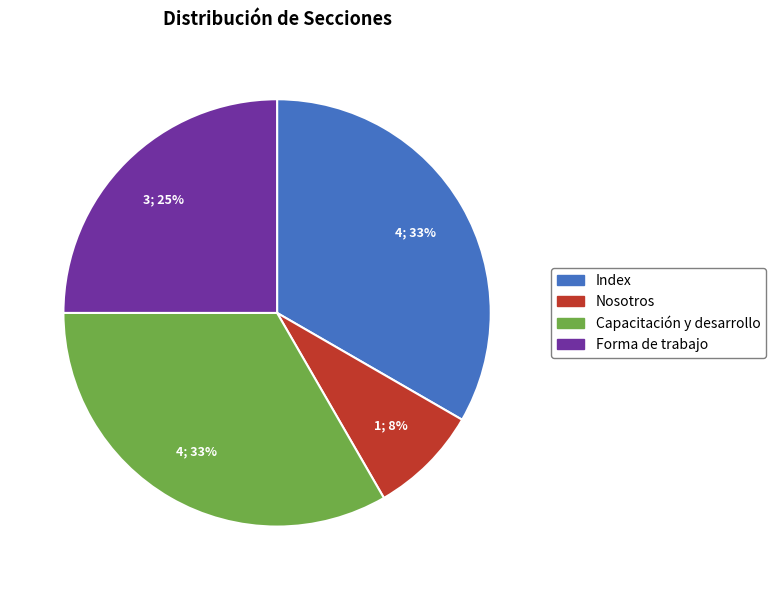

Which has a higher value, Forma de trabajo or Index?

Index